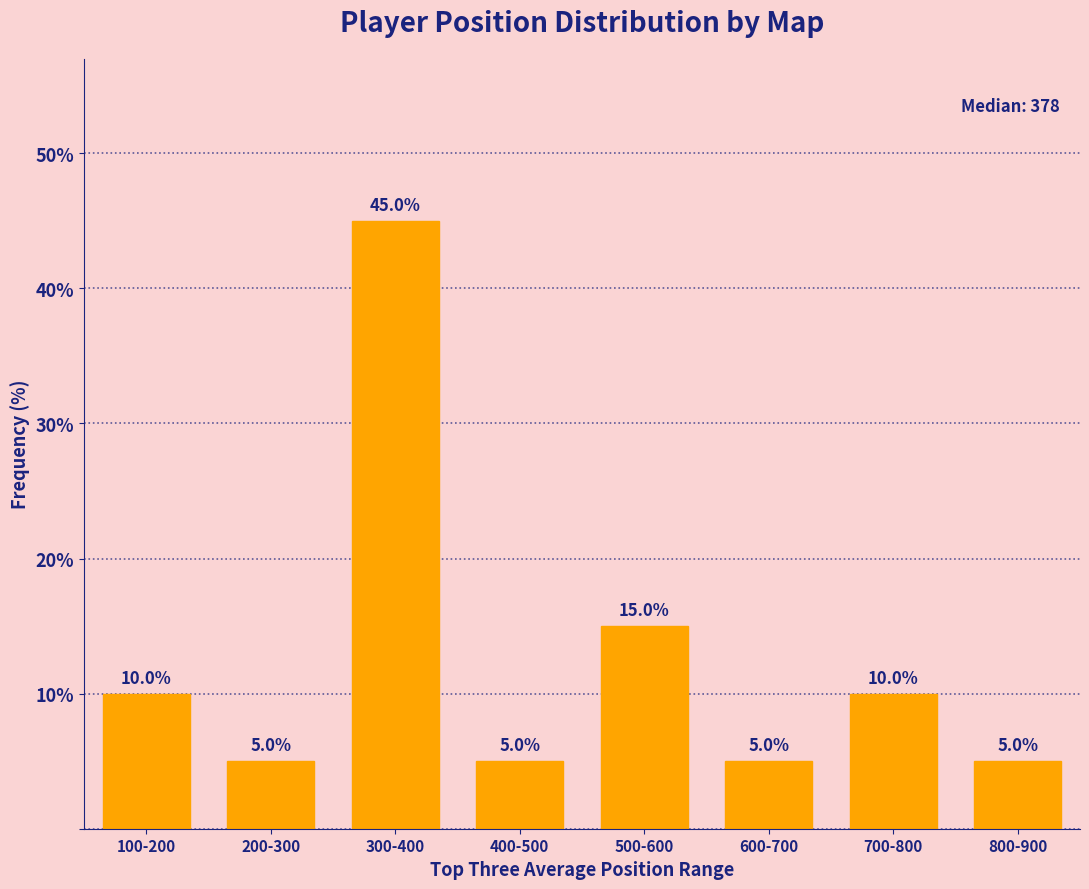

Reading left to right, transcribe all the data shown in this chart.

10	5	45	5	15	5	10	5